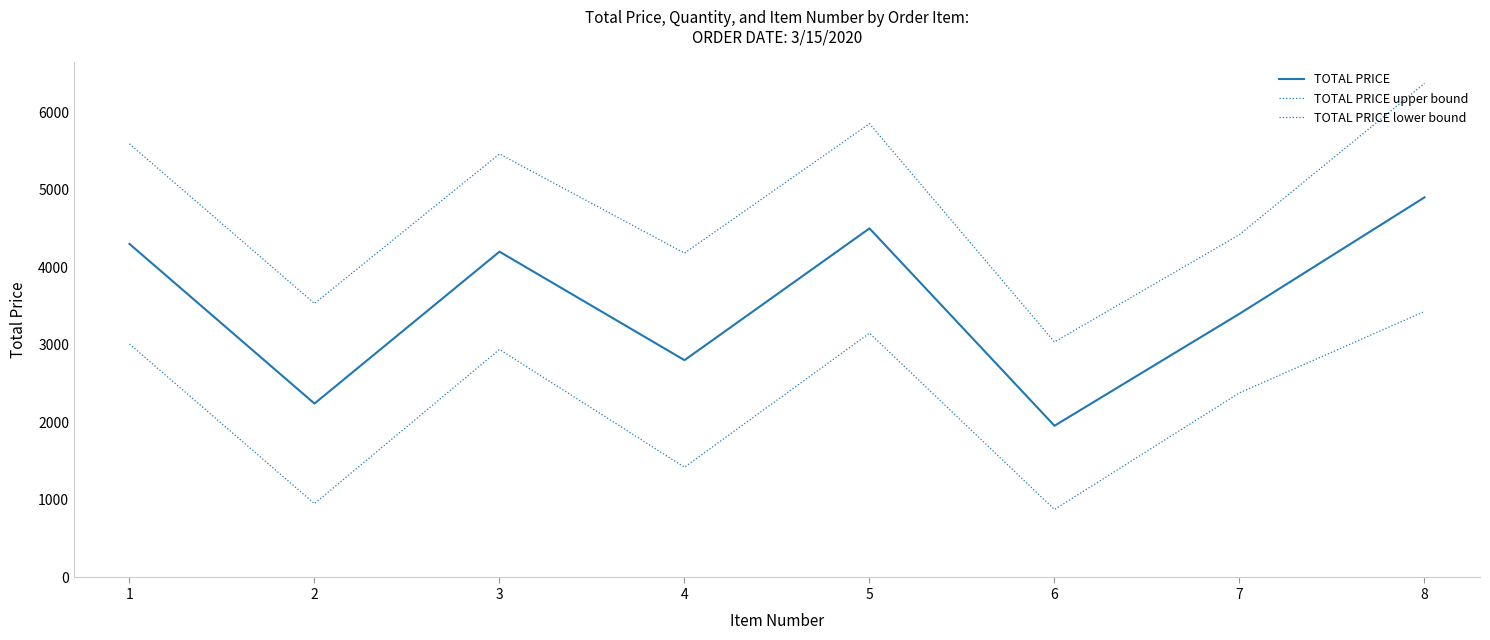

How many lines are shown in the chart?

3